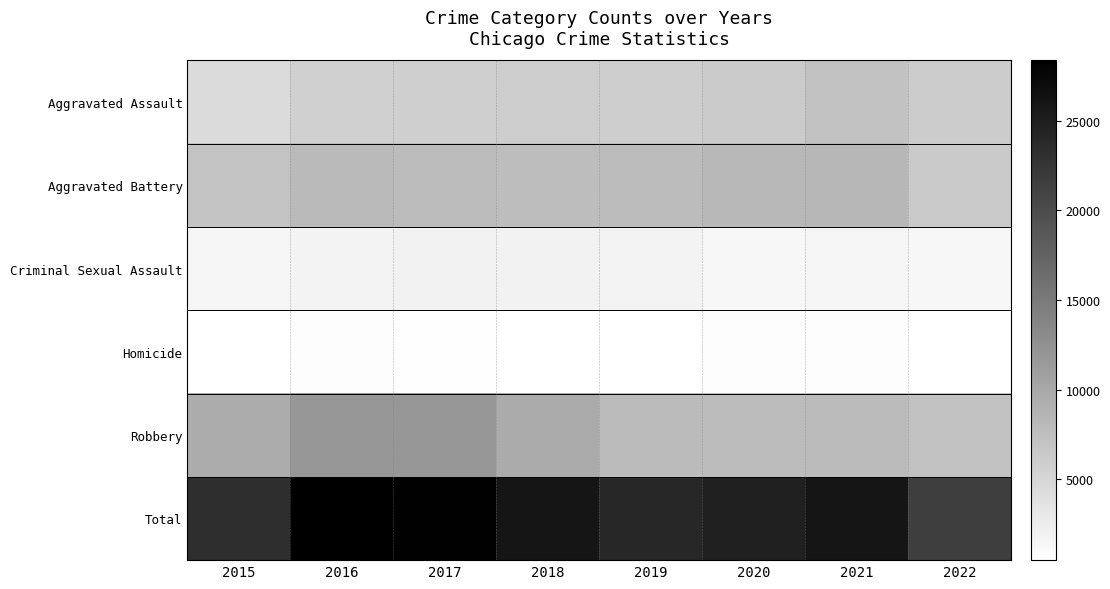

Which series has the largest range (max minus min)?

Total